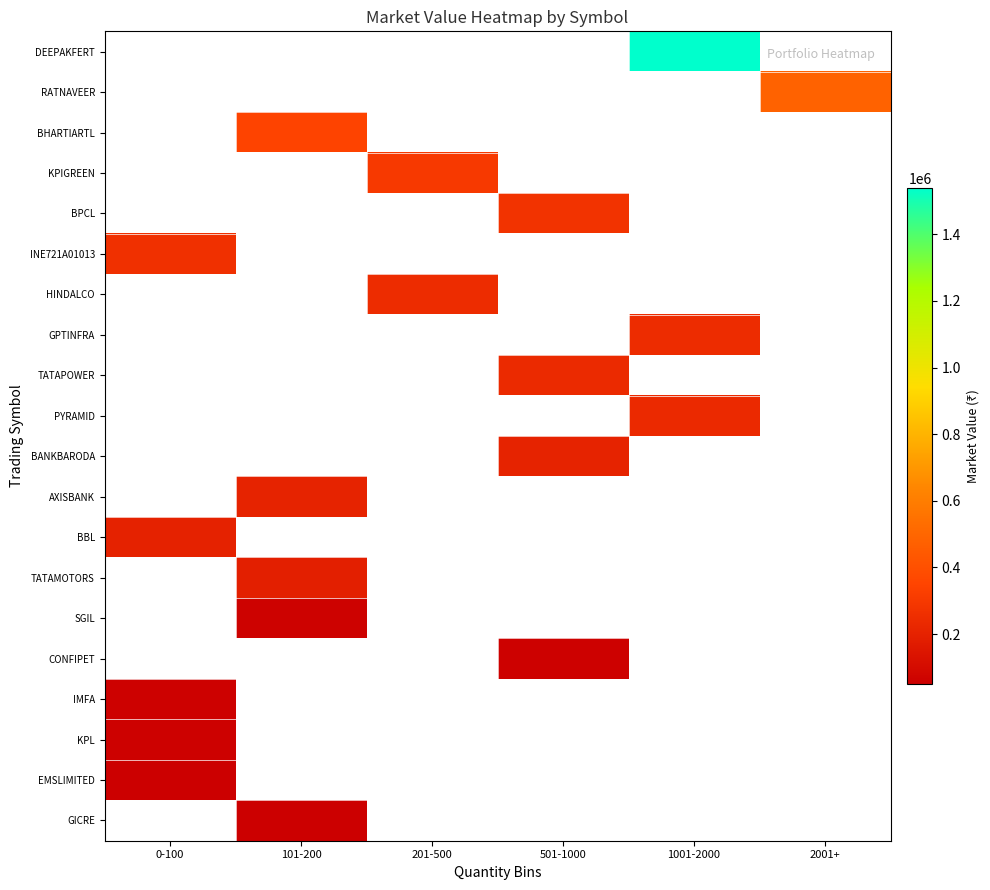

At which category does the chart reach its minimum across all series?

0-100